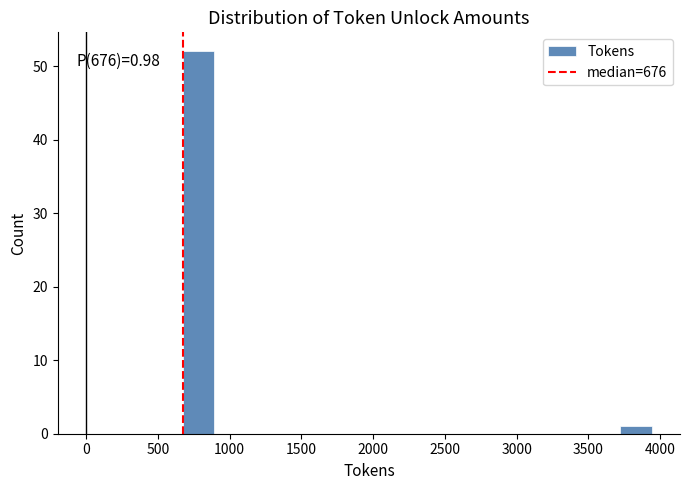

Over which range of the x-axis is the bar tallest?

700 to 900